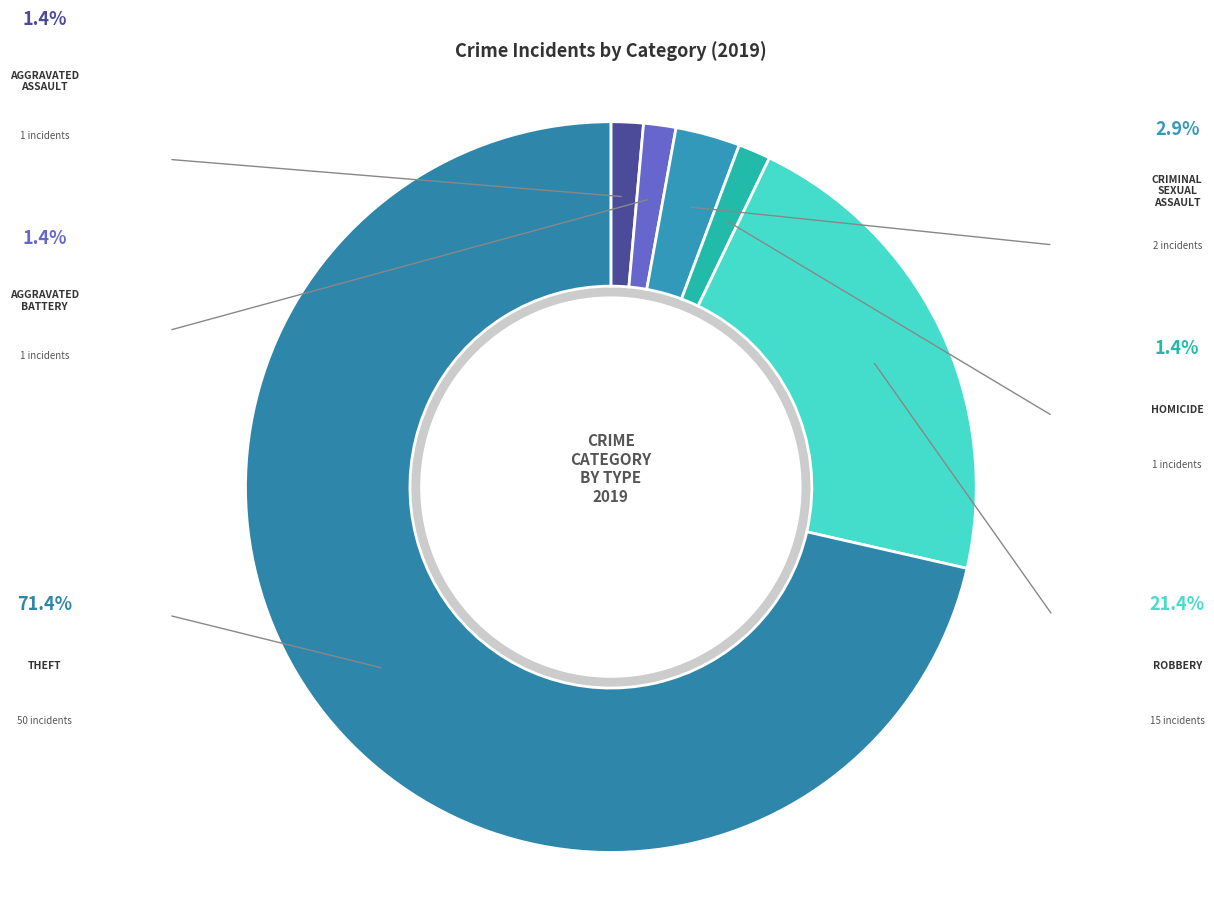

What is the largest slice in the pie chart?

Theft